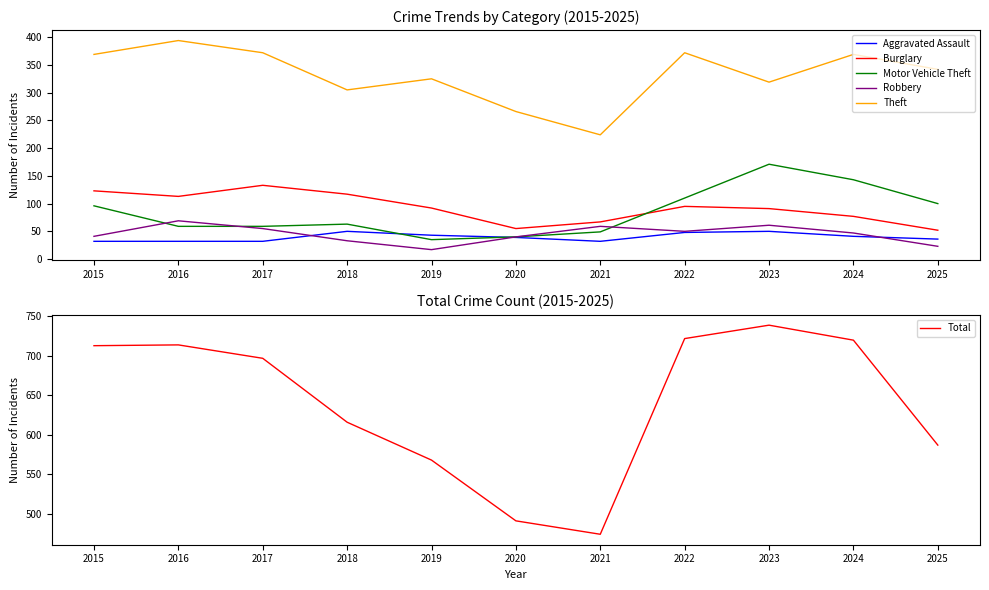

At 2017, list the series in order from smallest to largest.

Aggravated Assault, Robbery, Motor Vehicle Theft, Burglary, Theft, Total